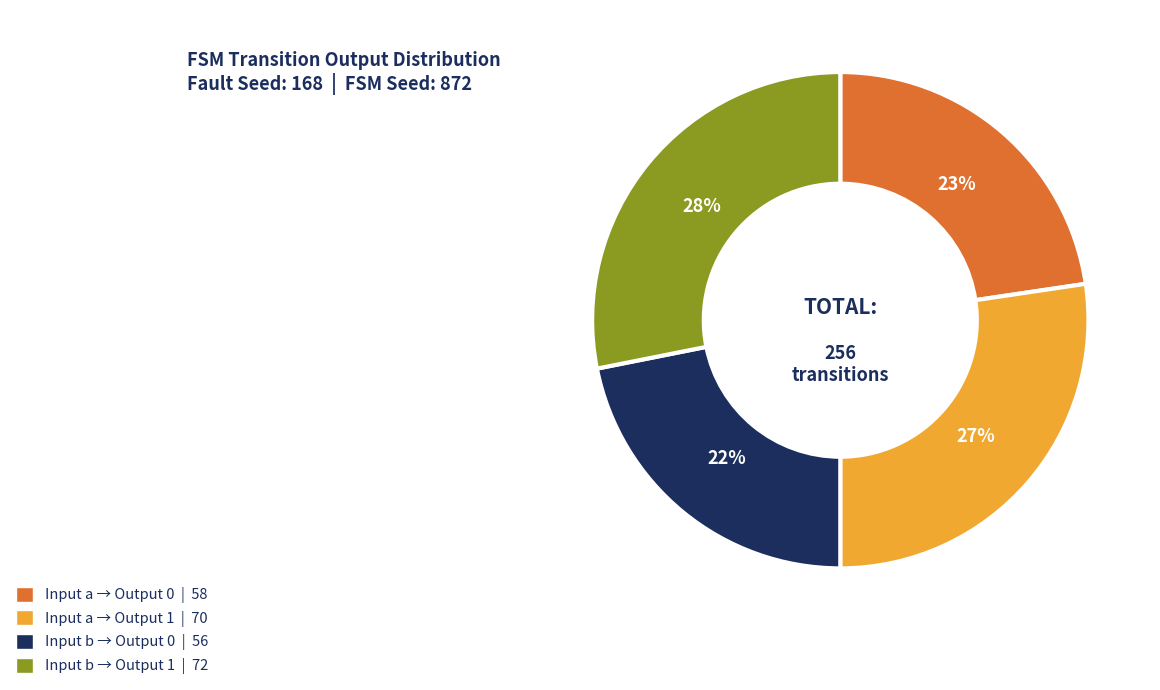

Count the number of slices in the pie.

4